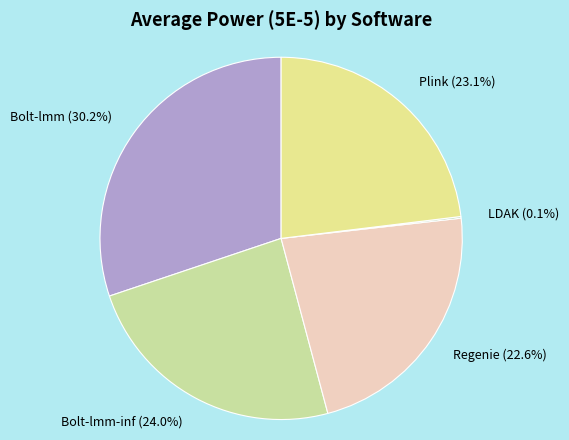

Does any single category account for the majority?

No